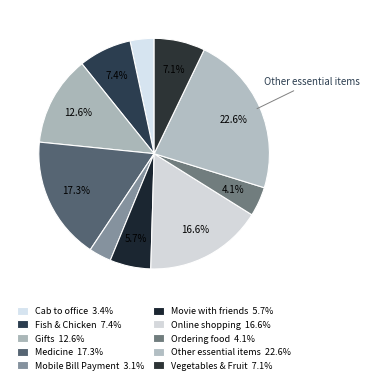

How many segments does this pie chart have?

10